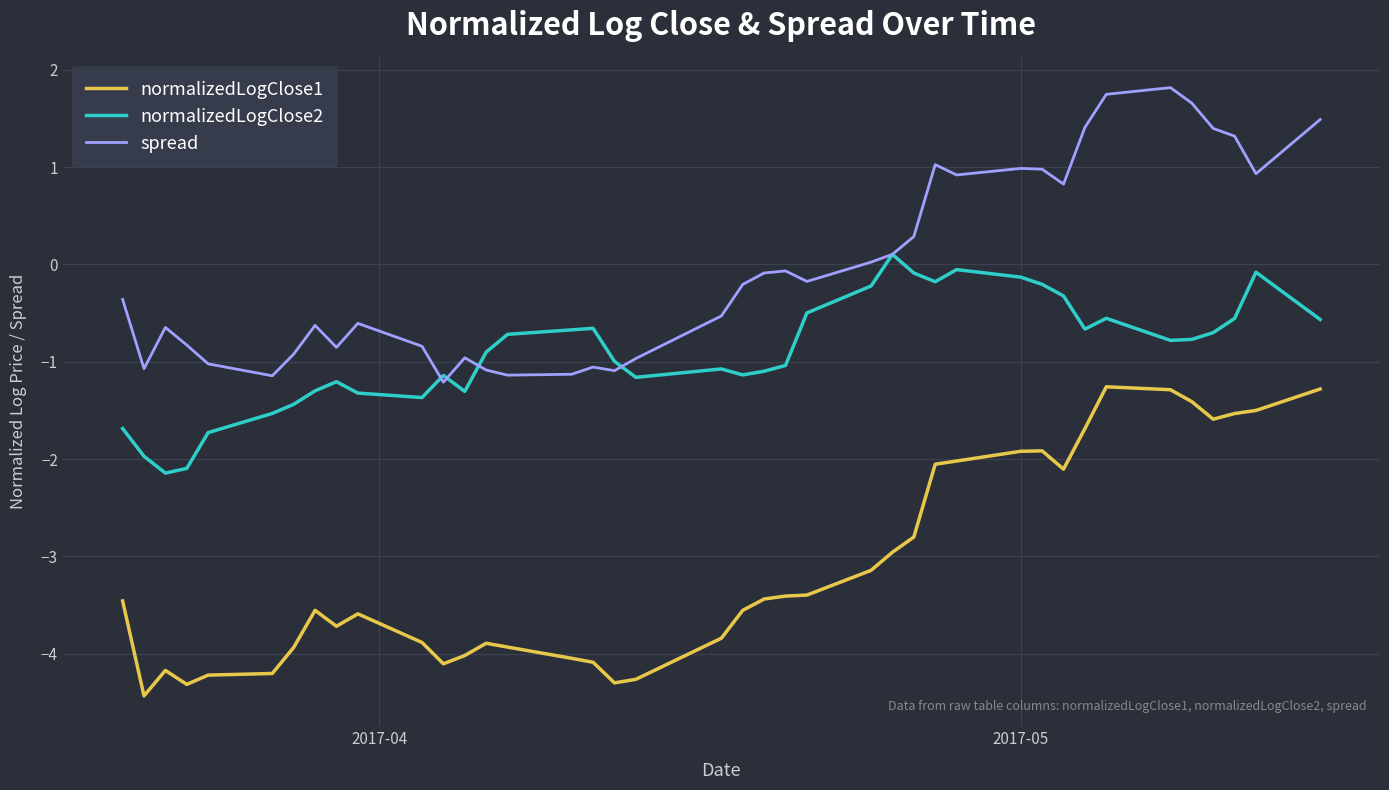

True or false: normalizedLogClose1 and normalizedLogClose2 intersect in this chart.

False